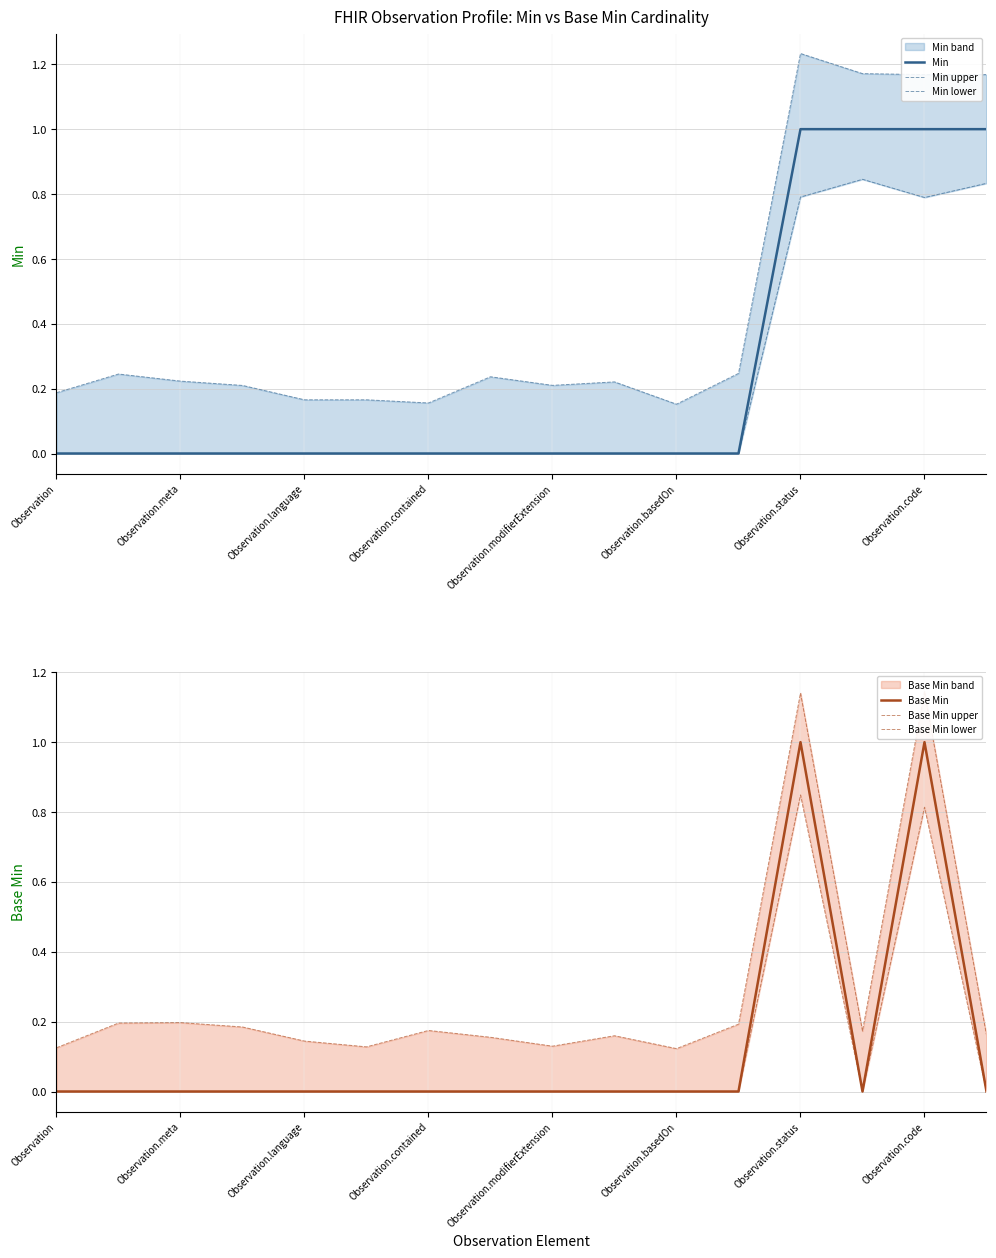

Rank the series by their maximum value, from lowest to highest.

Min lower, Base Min lower, Min, Base Min, Base Min upper, Min upper